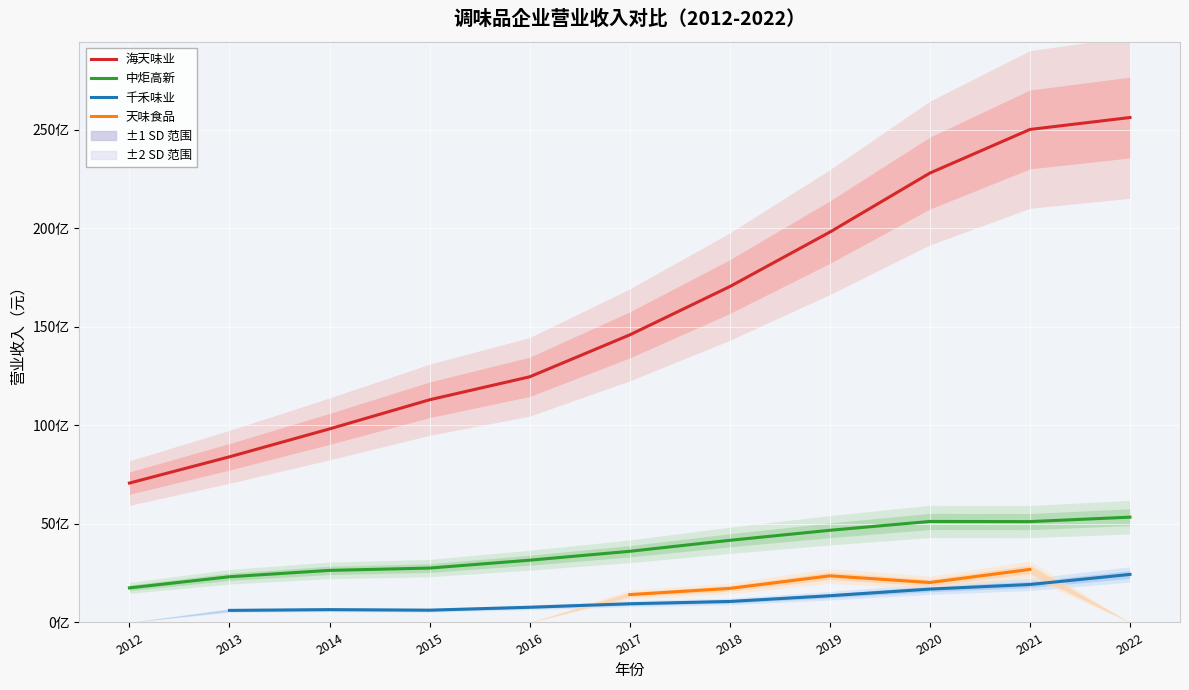

How many data points in 中炬高新 are above 3609371700?

6